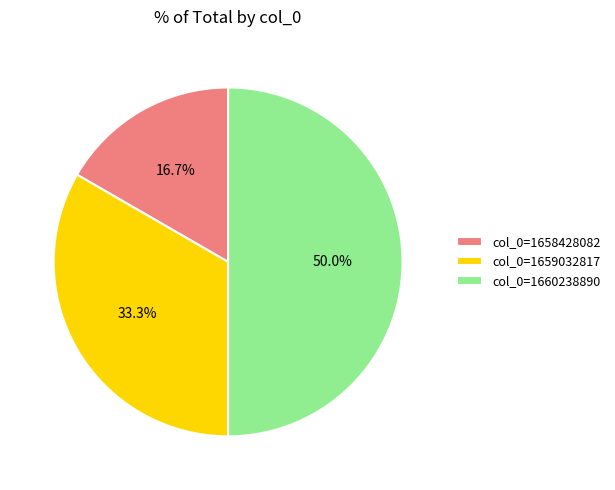

Rank the categories by value from highest to lowest.

col_0=1660238890, col_0=1659032817, col_0=1658428082